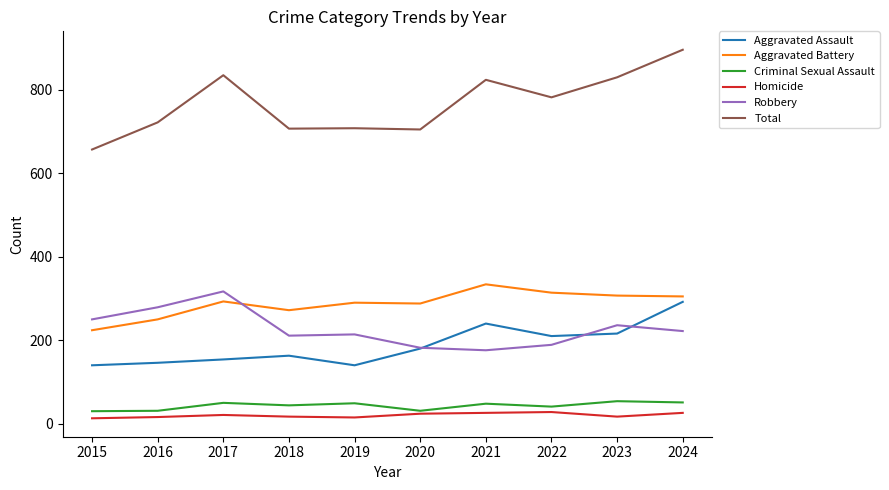

True or false: Aggravated Battery has more than 1 interior local peaks.

True